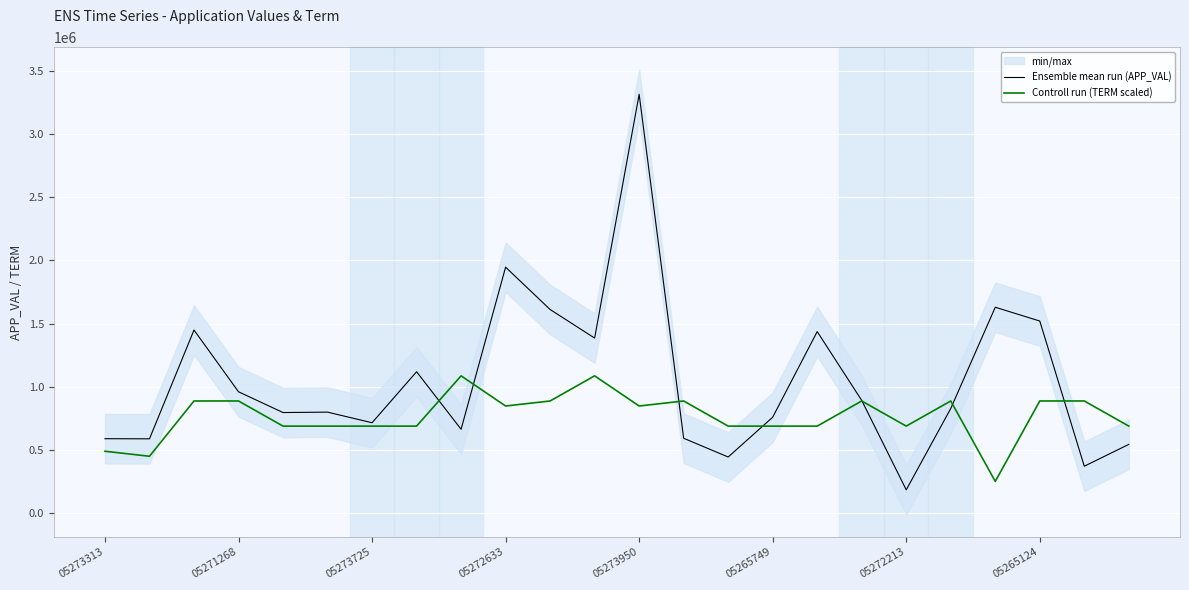

Read the Controll run (TERM scaled) value at 8.

1086998.8